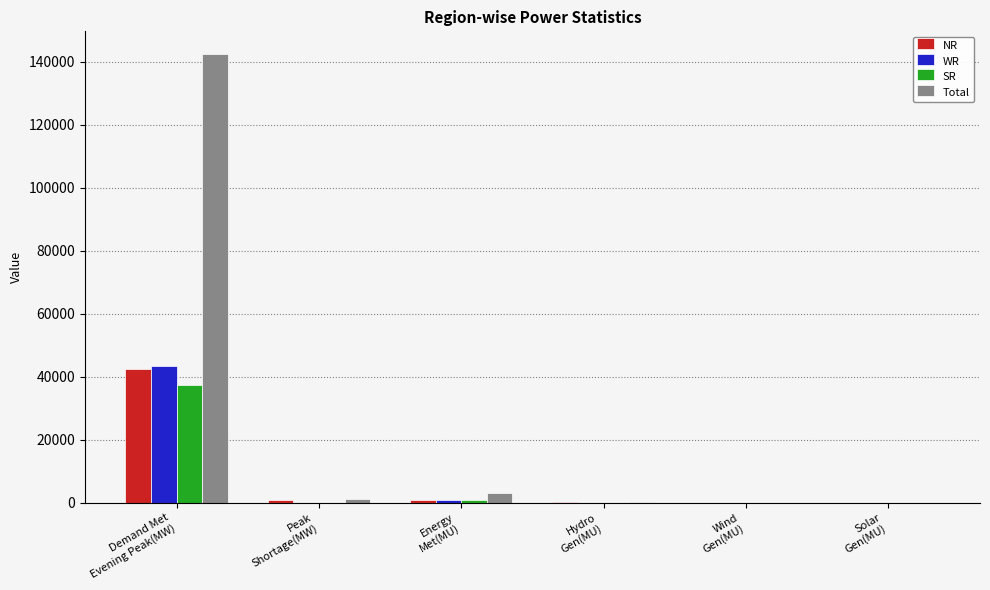

Between Energy
Met(MU) and Wind
Gen(MU), which series saw the biggest shift?

Total